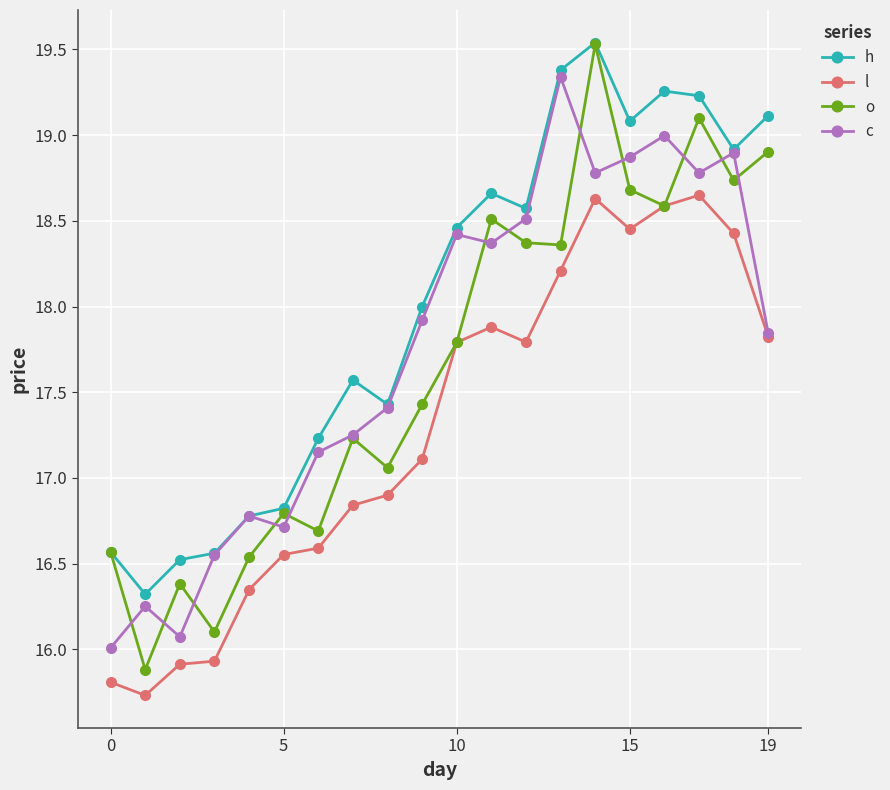

What is the lowest value of the o series?

15.9